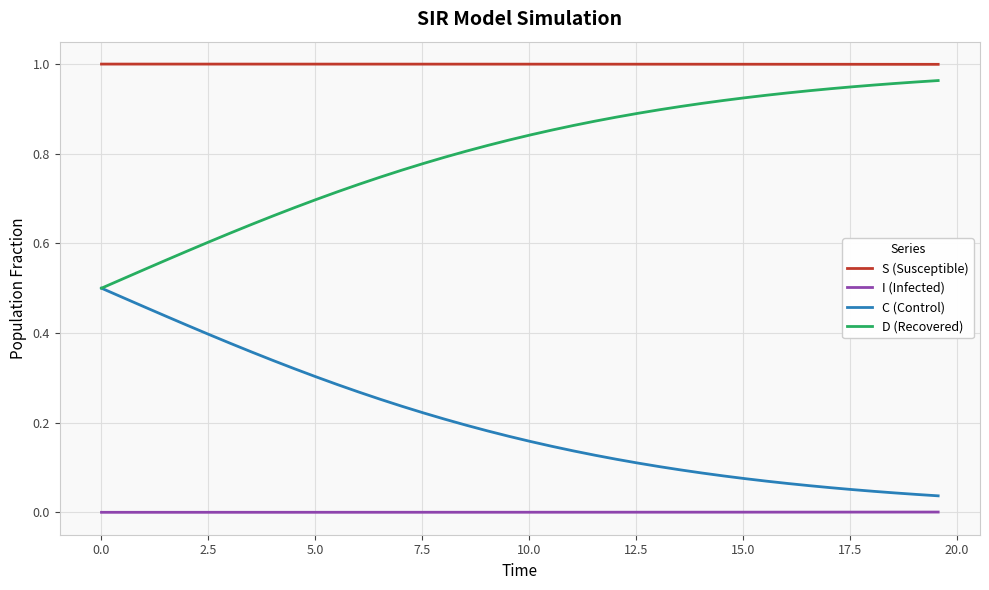

True or false: C (Control) and S (Susceptible) intersect in this chart.

False